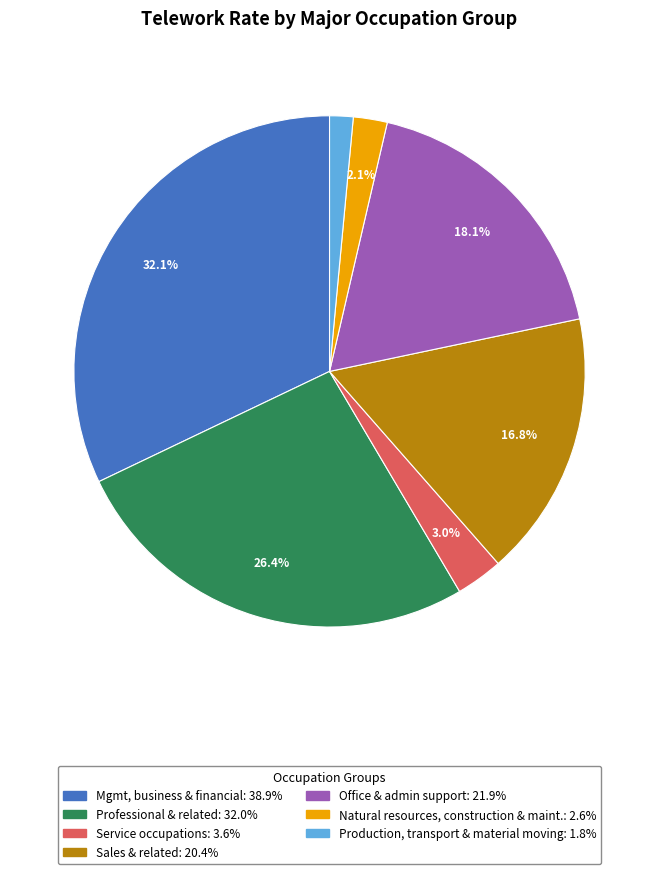

Does any single category account for the majority?

No